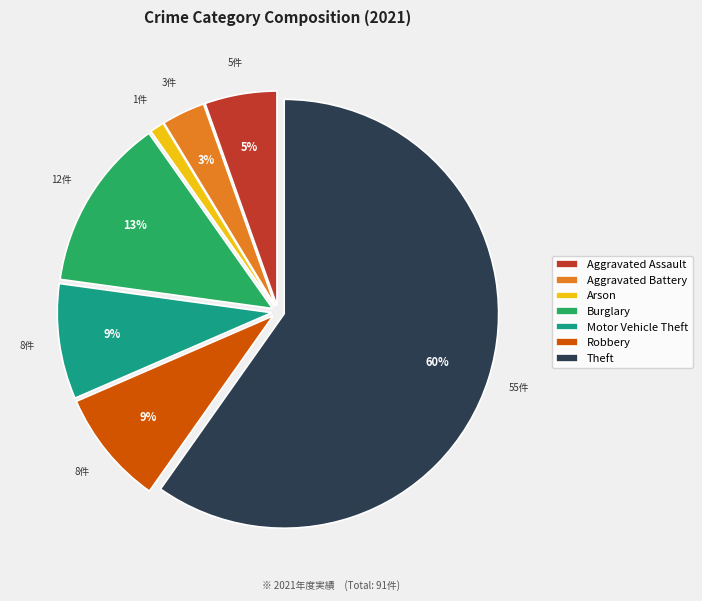

To the nearest percent, what is the difference between the Arson and Aggravated Battery slice percentages?

2%